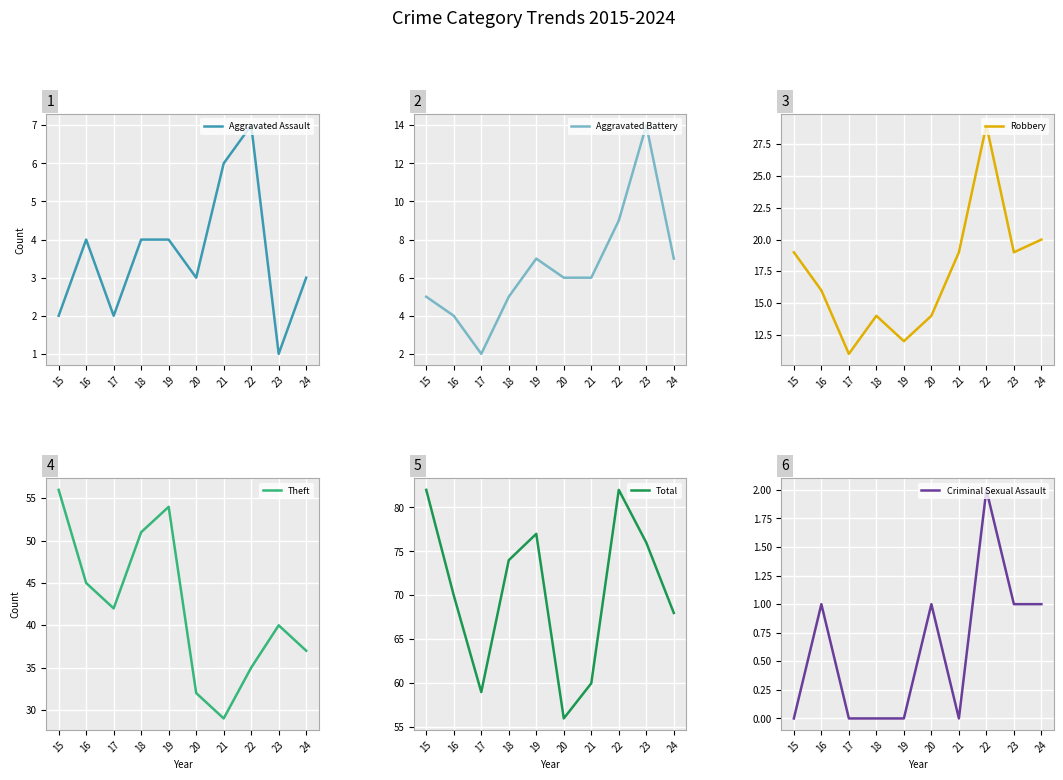

True or false: Total and Theft cross at least once.

False